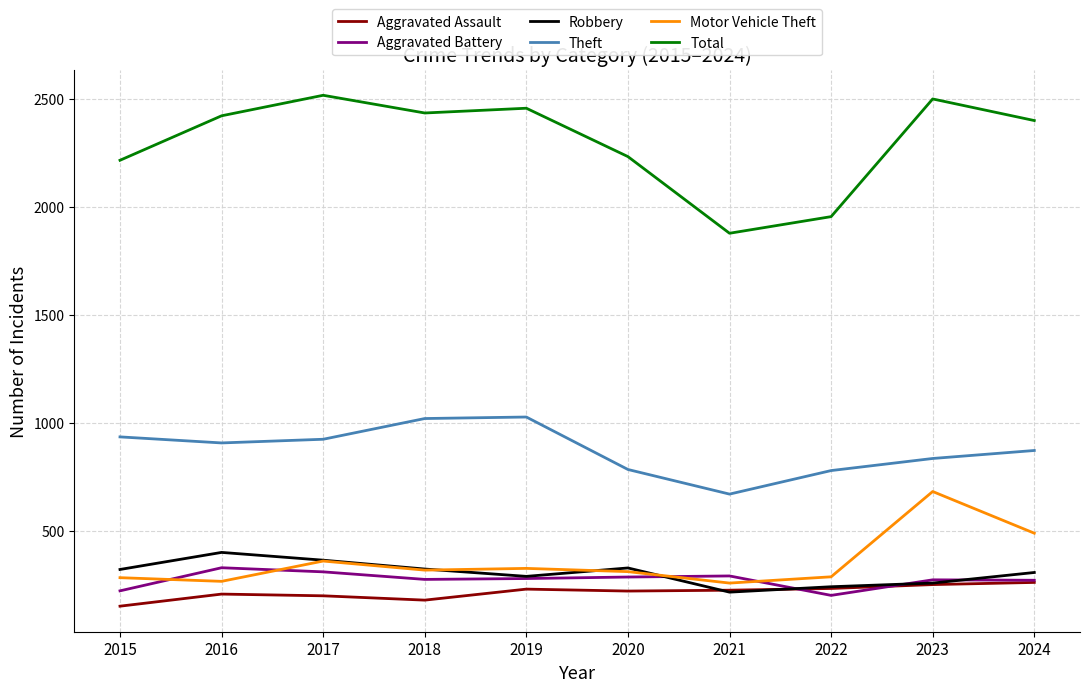

In Theft, how many points are lower than both neighbors (excluding endpoints)?

2